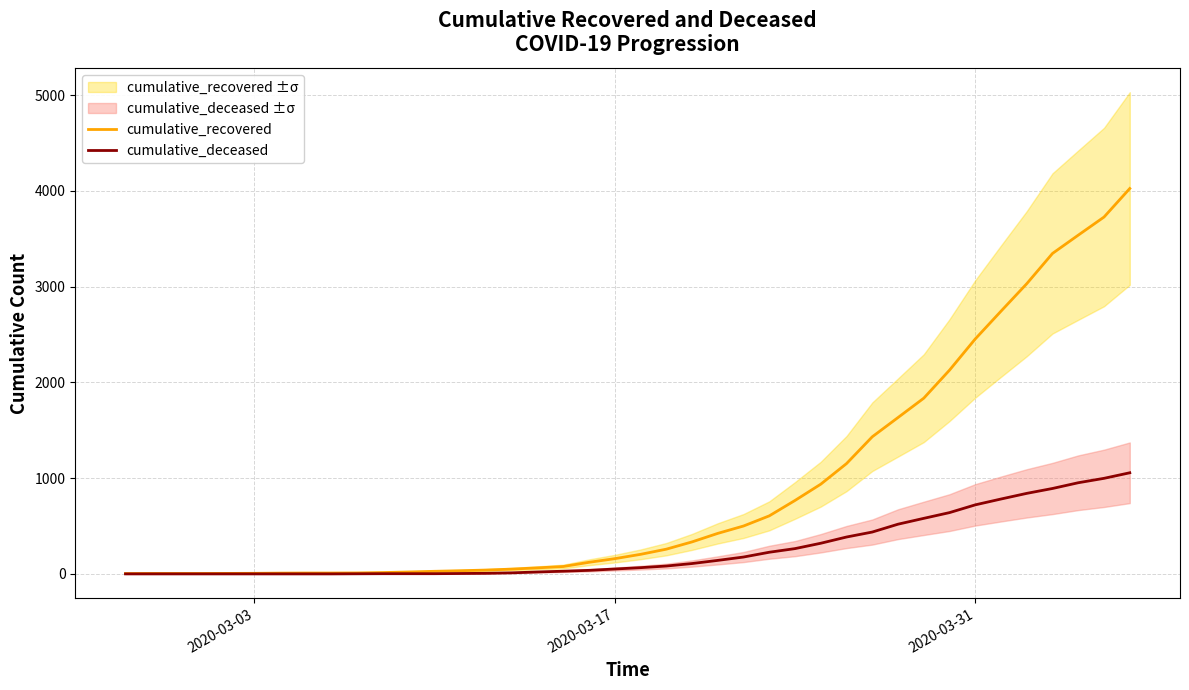

True or false: cumulative_recovered and cumulative_deceased intersect in this chart.

False